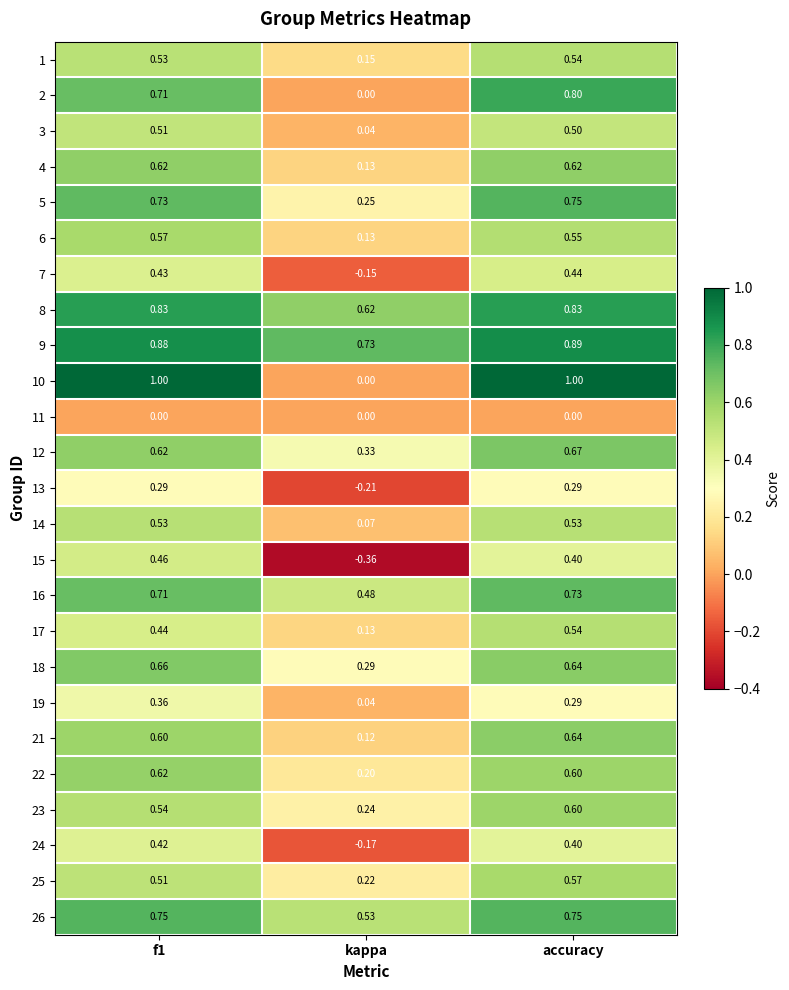

What is the total value across all series at f1?

14.3